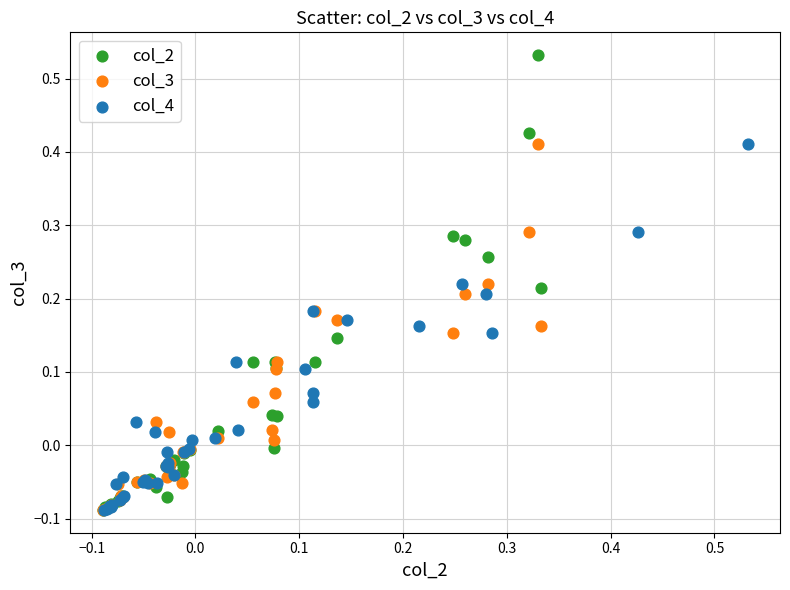

What are all the series names shown in the legend?

col_2, col_3, col_4